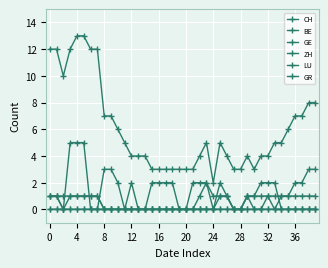

How many lines are shown in the chart?

6